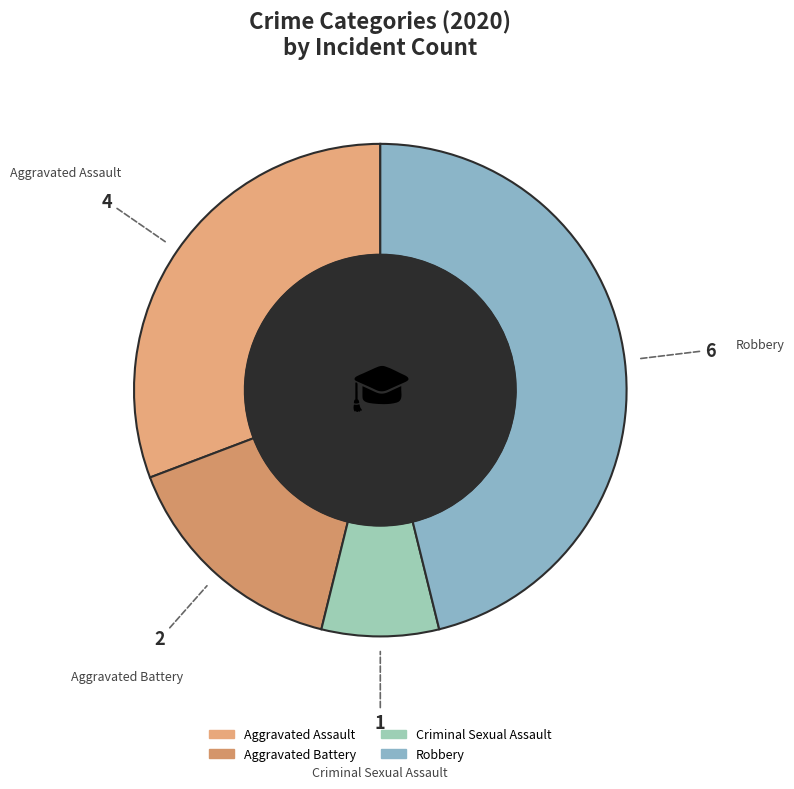

True or false: Criminal Sexual Assault accounts for 1% of the total.

False